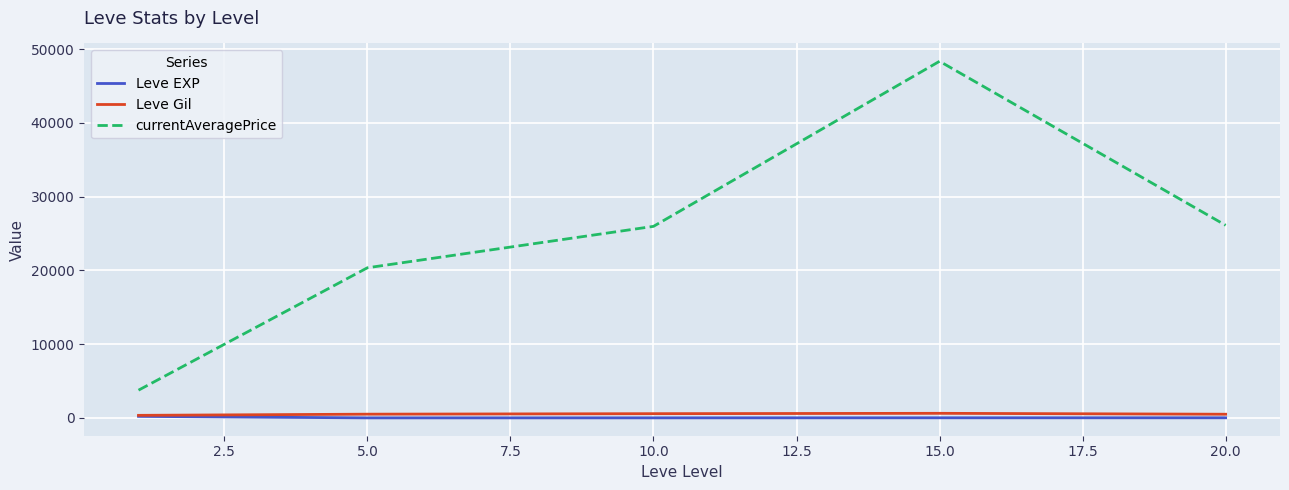

True or false: Leve Gil and currentAveragePrice intersect in this chart.

False